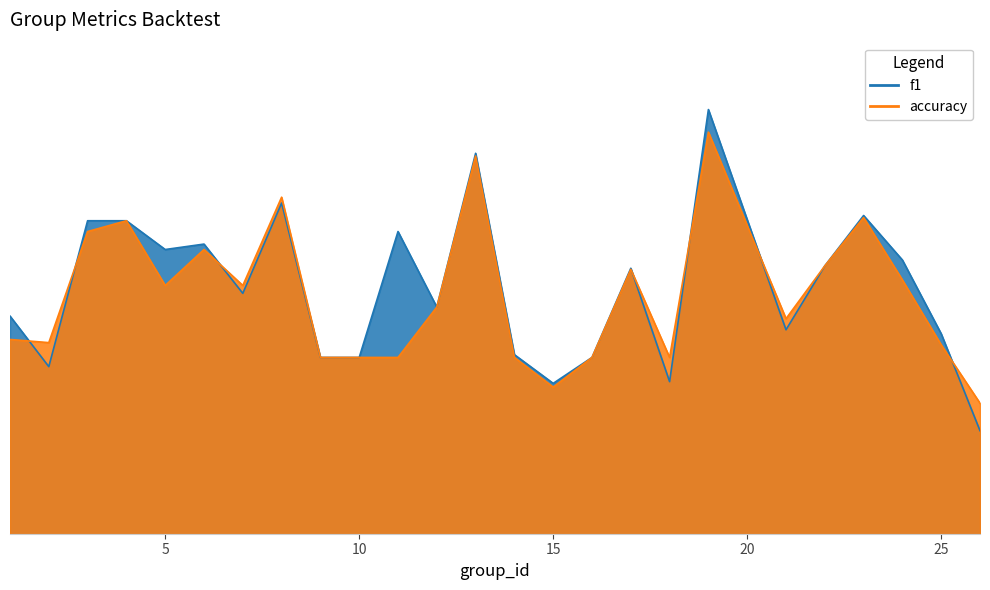

Reading left to right, what are all the values shown in this chart?

f1: 0.4	0.3	0.5	0.5	0.5	0.5	0.4	0.5	0.3	0.3	0.5	0.4	0.6	0.3	0.3	0.3	0.5	0.3	0.7	0.4	0.5	0.5	0.5	0.4	0.2
accuracy: 0.4	0.4	0.5	0.5	0.4	0.5	0.4	0.5	0.3	0.3	0.3	0.4	0.6	0.3	0.3	0.3	0.5	0.3	0.6	0.4	0.5	0.5	0.4	0.3	0.3